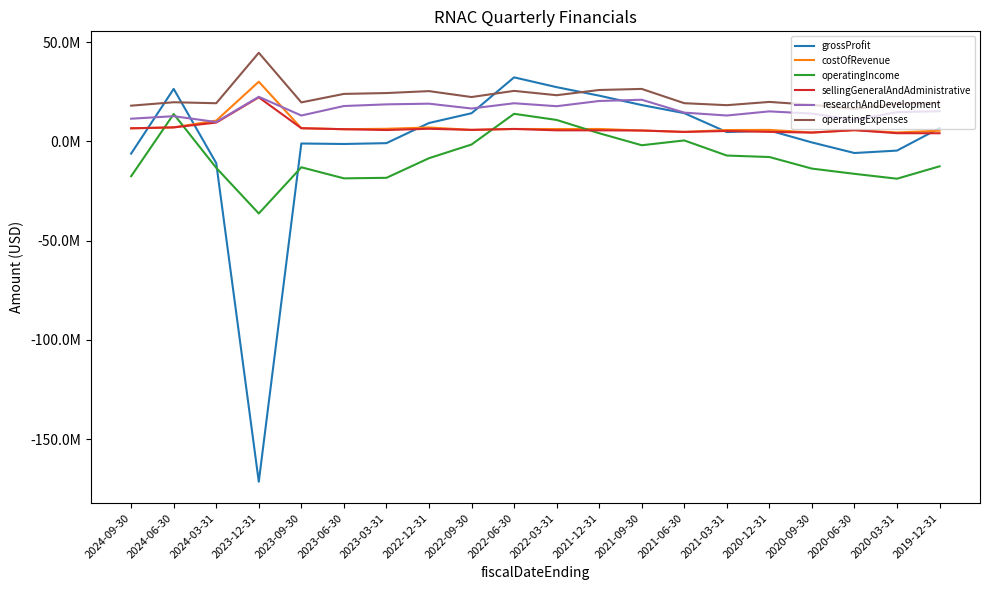

What are all the series names shown in the legend?

grossProfit, costOfRevenue, operatingIncome, sellingGeneralAndAdministrative, researchAndDevelopment, operatingExpenses